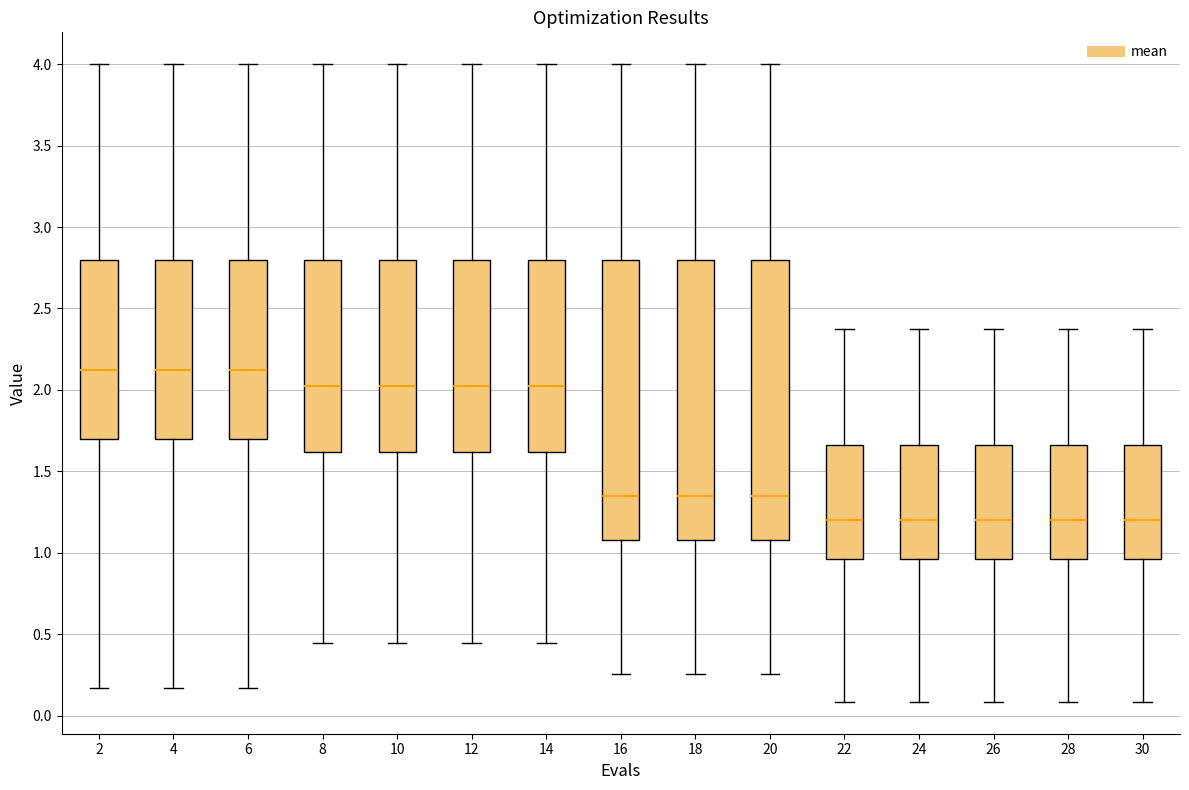

Where is the lower edge of the box at x = 4 on the y-axis? The values are not printed on the chart, so give them approximately, as read against the axis.

1.70